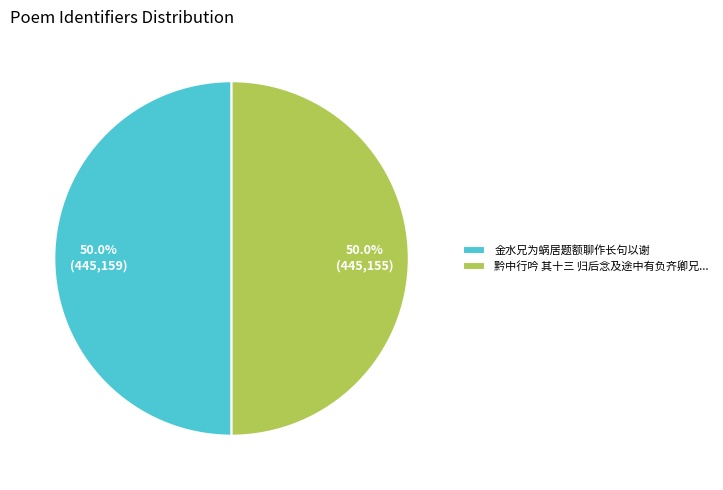

Is it true that 金水兄为蜗居题额聊作长句以谢 is 50% of the pie?

True